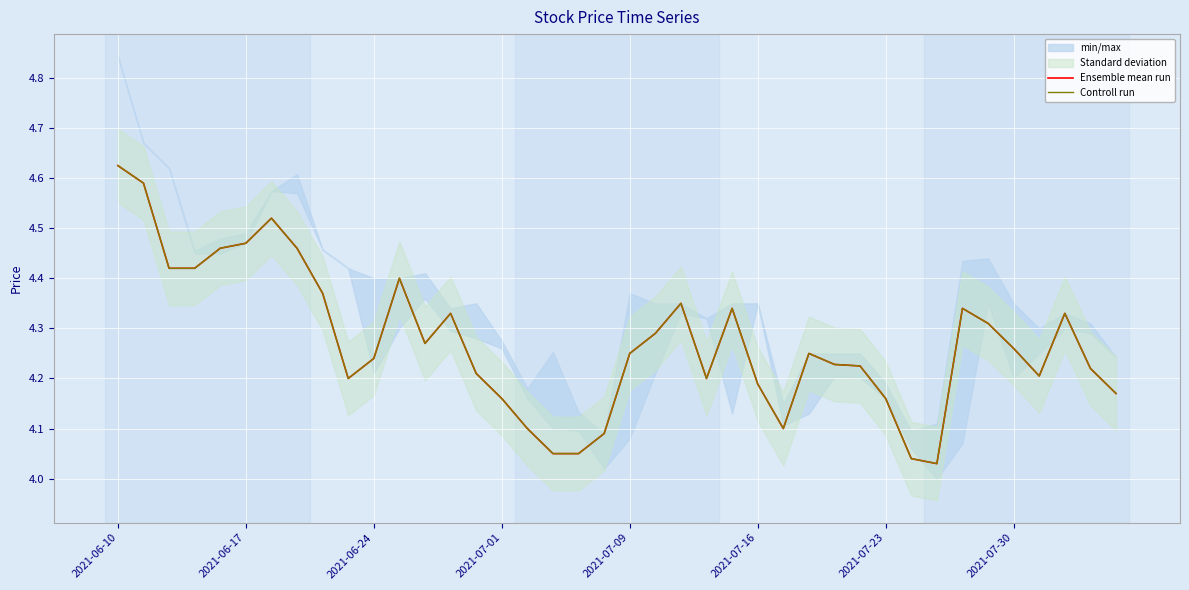

True or false: Ensemble mean run and Controll run intersect in this chart.

False